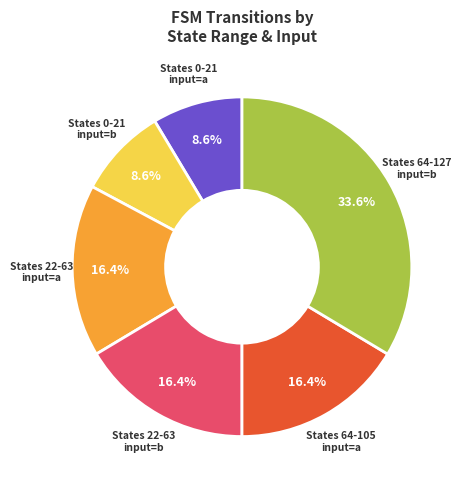

Is there any slice that represents more than half of the pie?

No